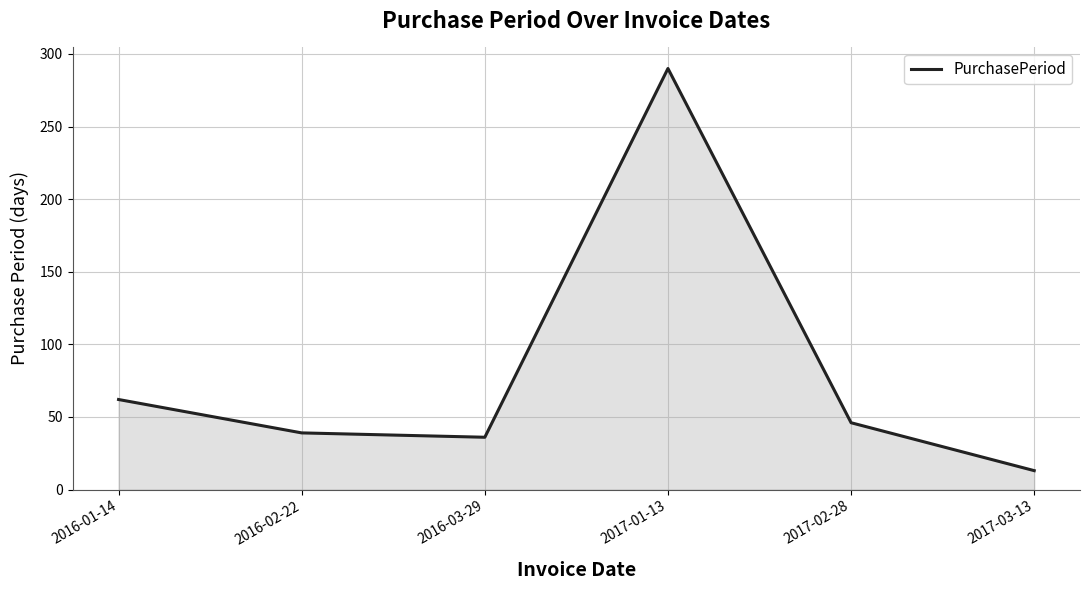

Between 2017-01-13 and 2017-02-28, which is larger?

2017-01-13